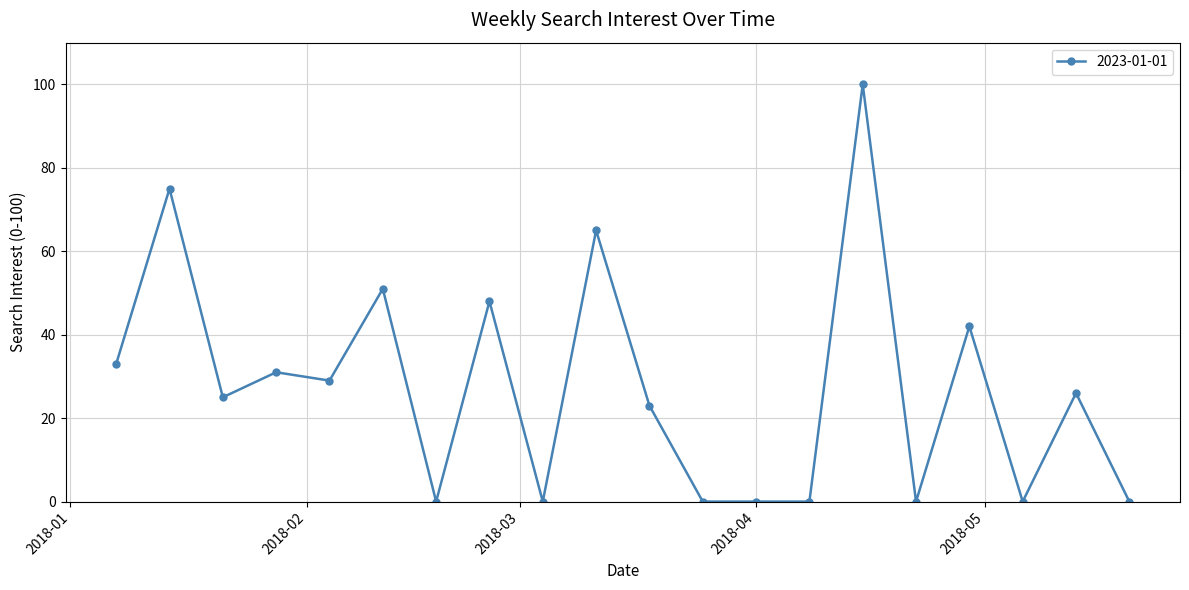

True or false: there are more than 1 points higher than both neighbors.

True